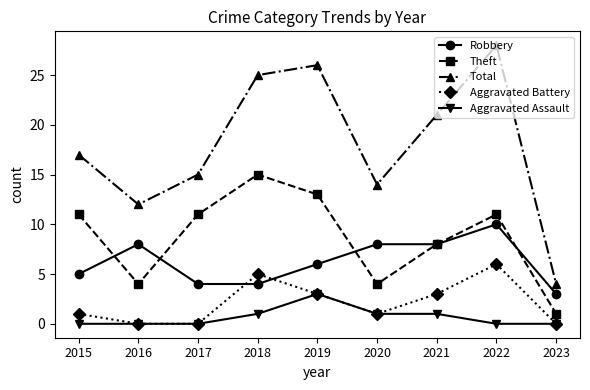

Which series has the widest spread of values?

Total